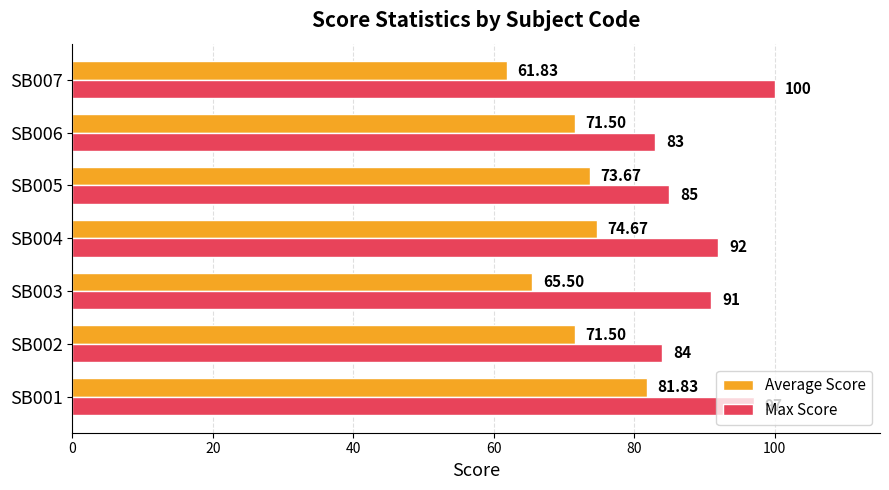

Between SB001 and SB006, which series saw the biggest shift?

Max Score